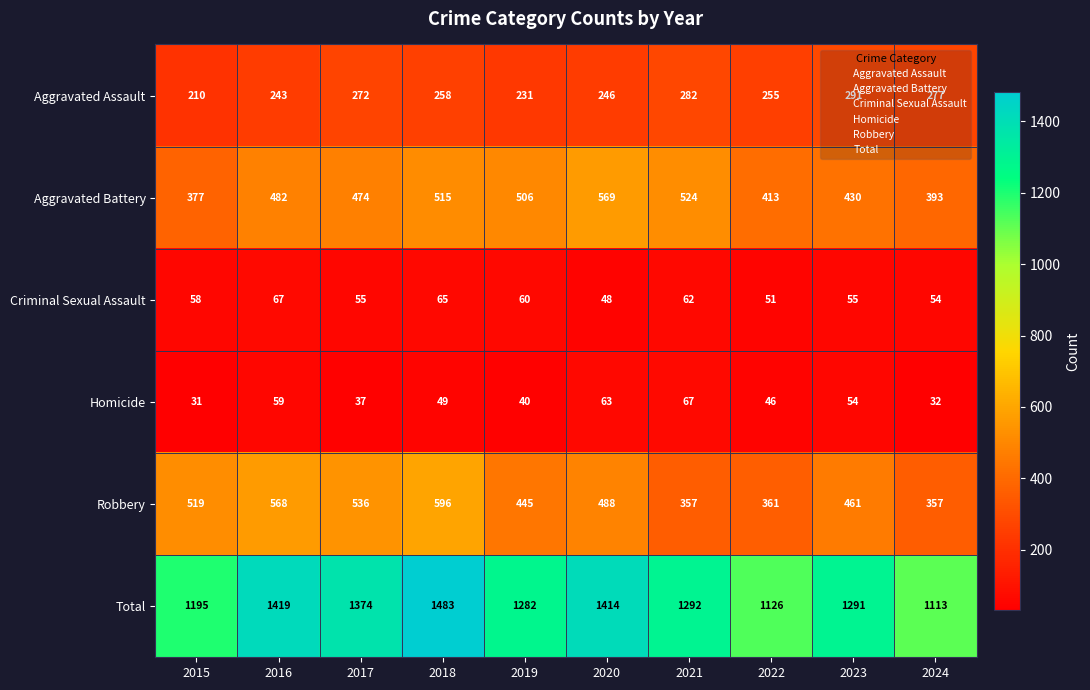

Which series has the largest total across all categories?

Total